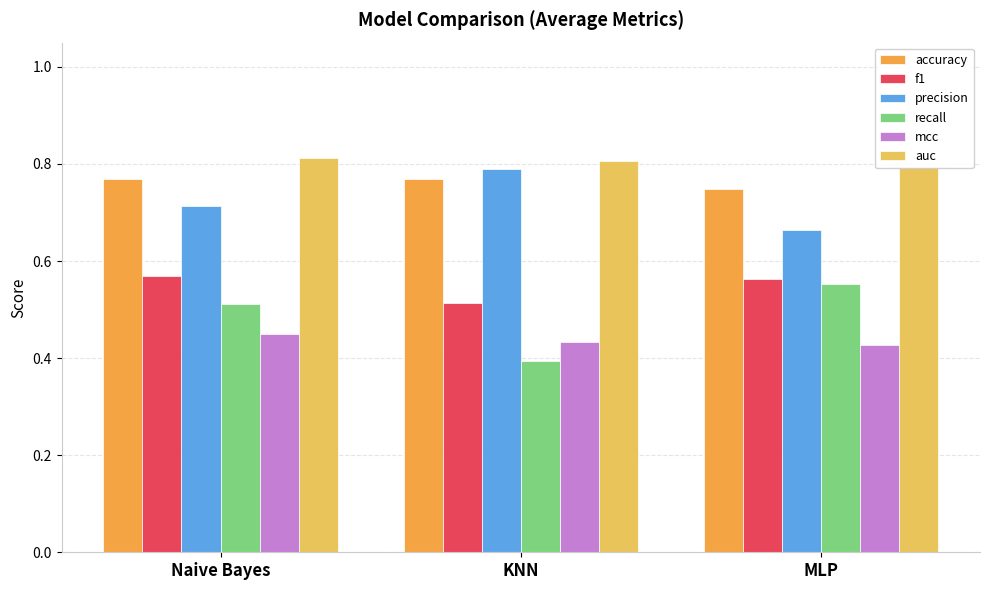

What is the label of the 2nd bar from the right?

KNN